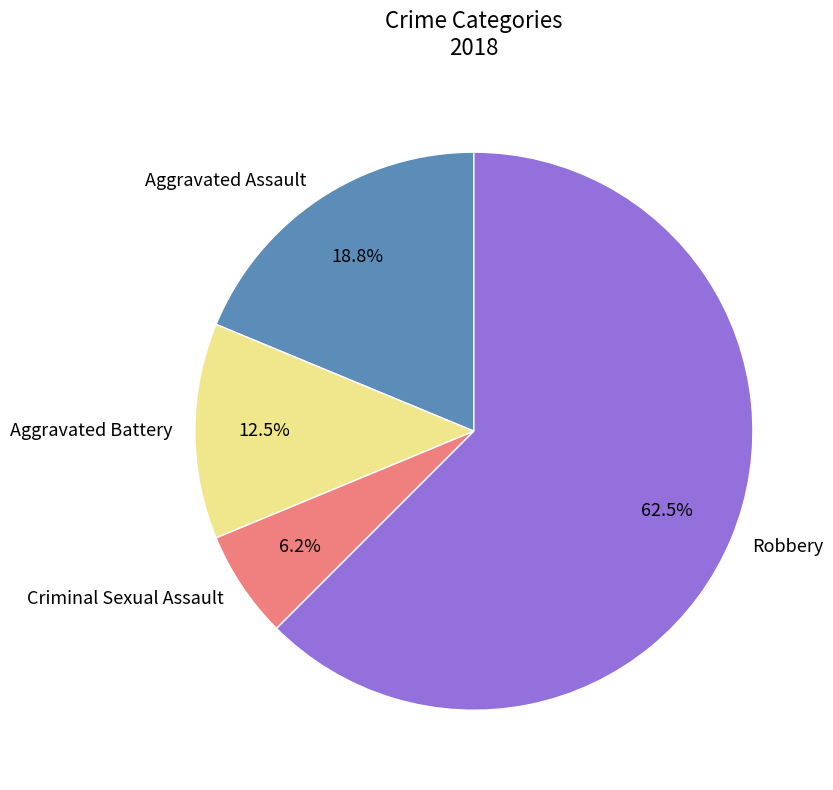

To the nearest percent, what percentage of the pie is Aggravated Assault?

19%